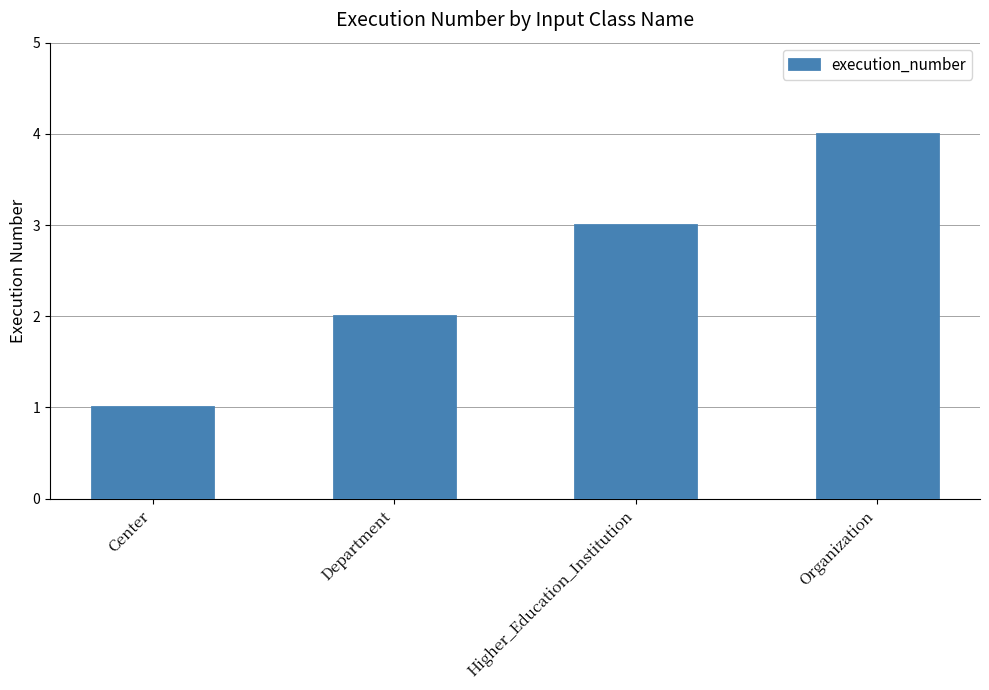

List the labels in order of value, smallest first.

Center, Department, Higher_Education_Institution, Organization